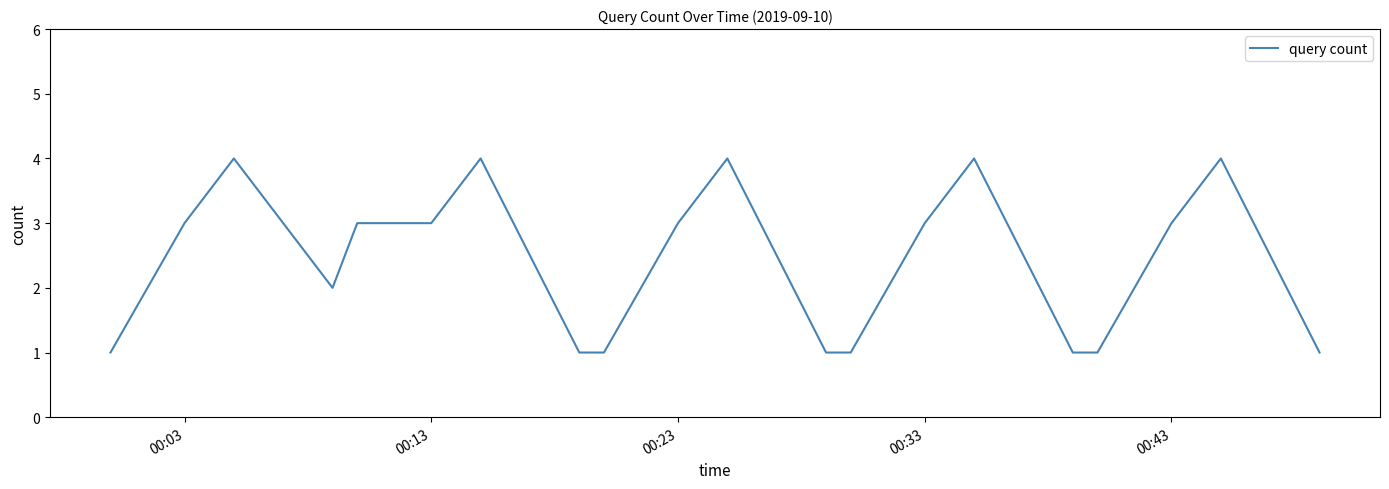

How many values are between 1 and 4?

20